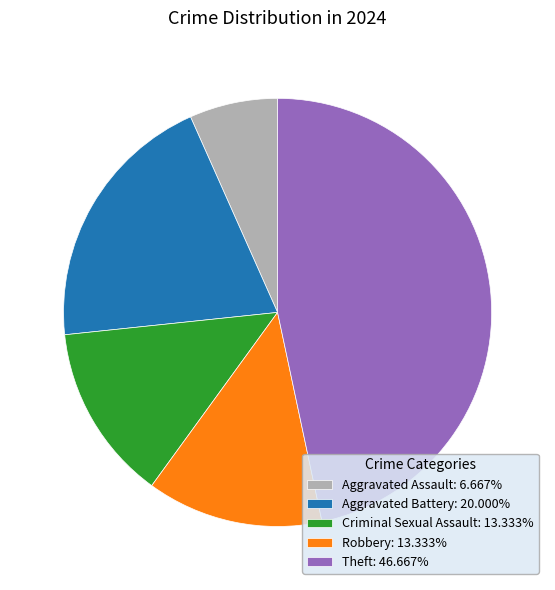

Combined, do Aggravated Assault: 6.667% and Robbery: 13.333% account for over 50%?

No